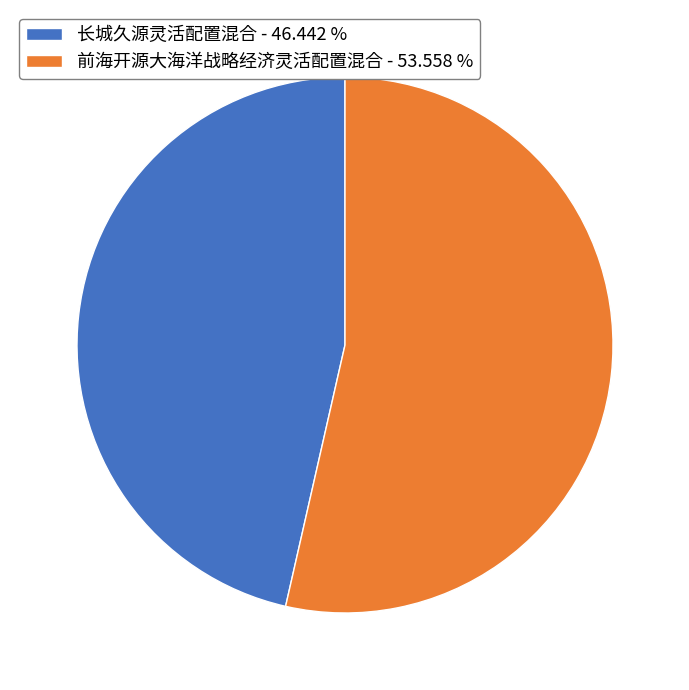

What is the ratio of the value at 长城久源灵活配置混合 to the value at 前海开源大海洋战略经济灵活配置混合?

0.9